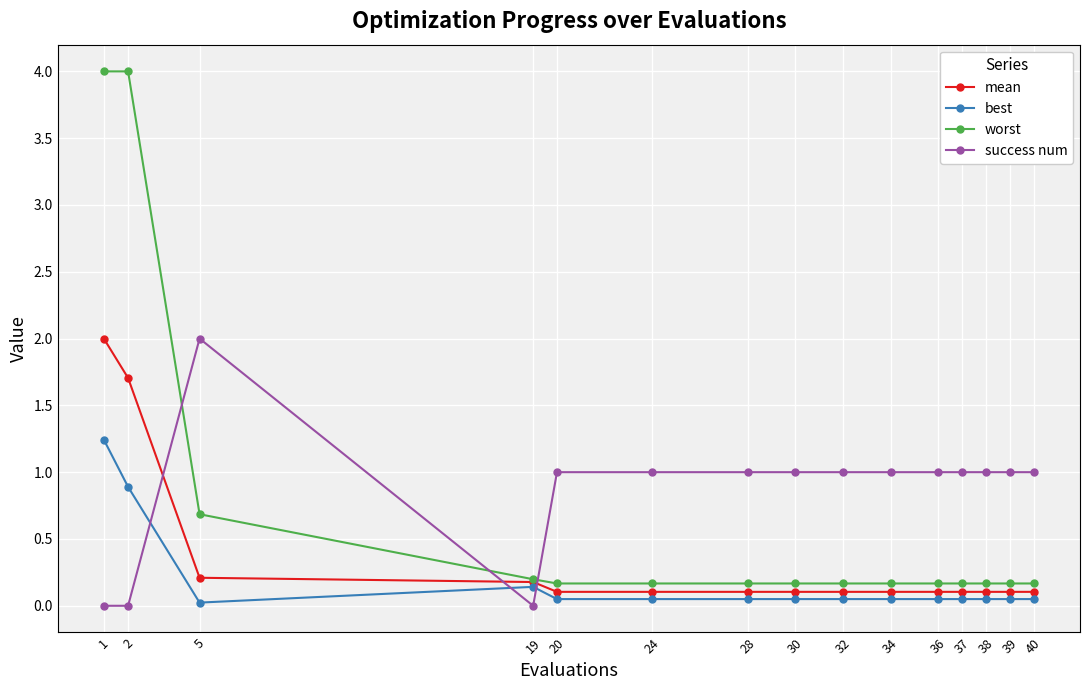

The success num series shows 0.2 at 20. True or false?

False